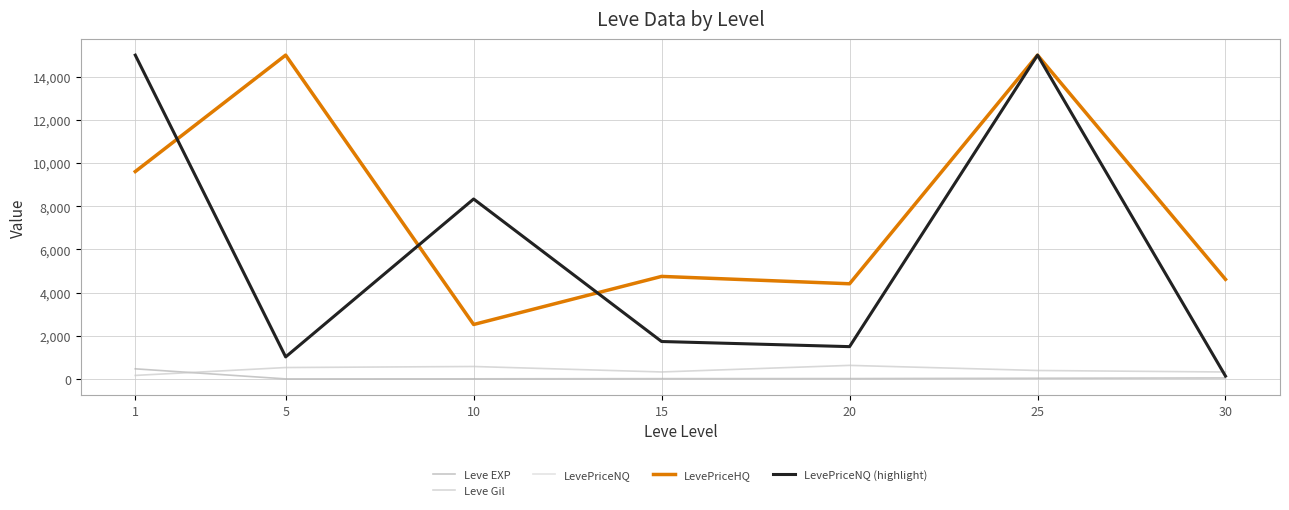

Which series has the widest spread of values?

LevePriceNQ